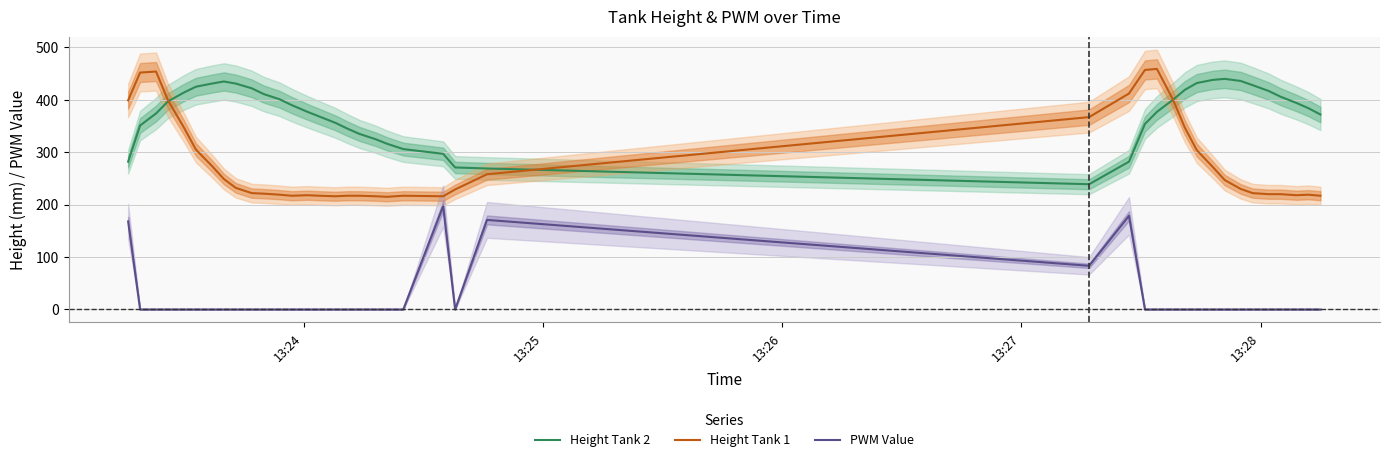

Which series has the largest total across all categories?

Height Tank 2